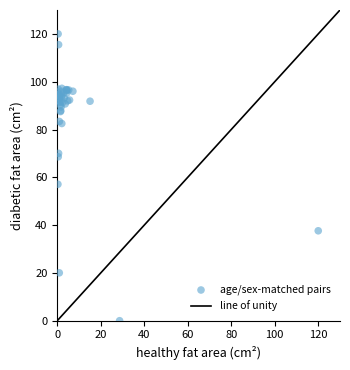

What Y value in the scatter plot is closest to 60?

57.1